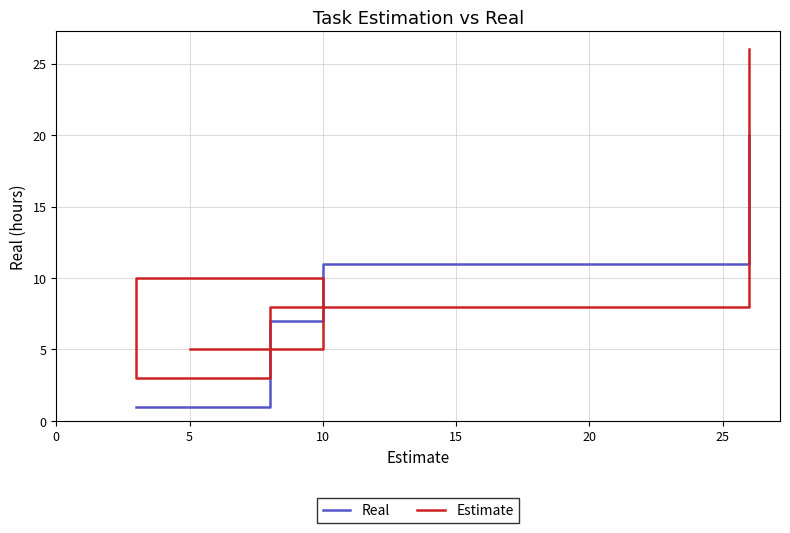

What is the maximum value shown in the chart?

26